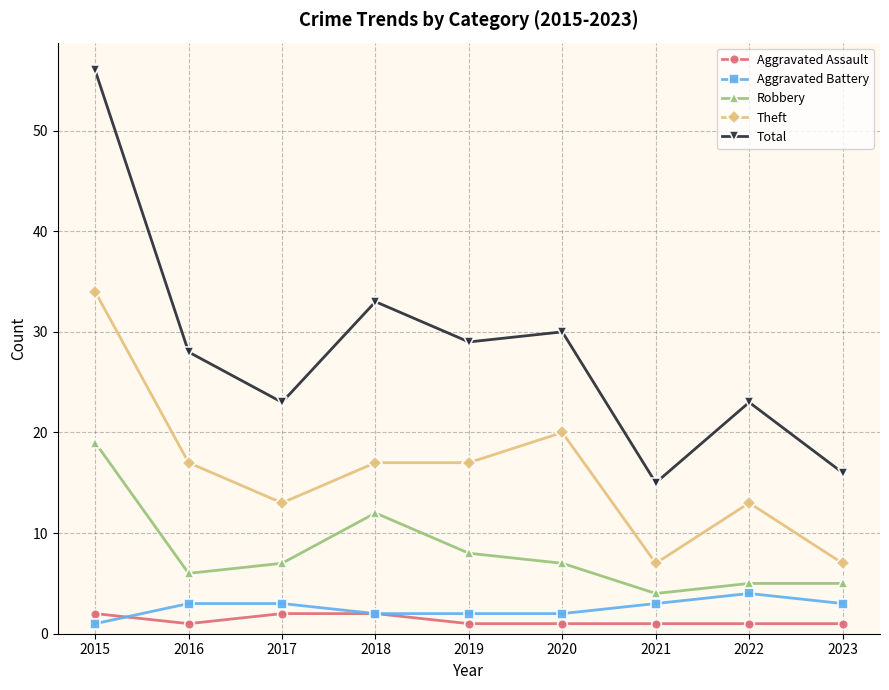

What is the total value across all series at 2021?

30